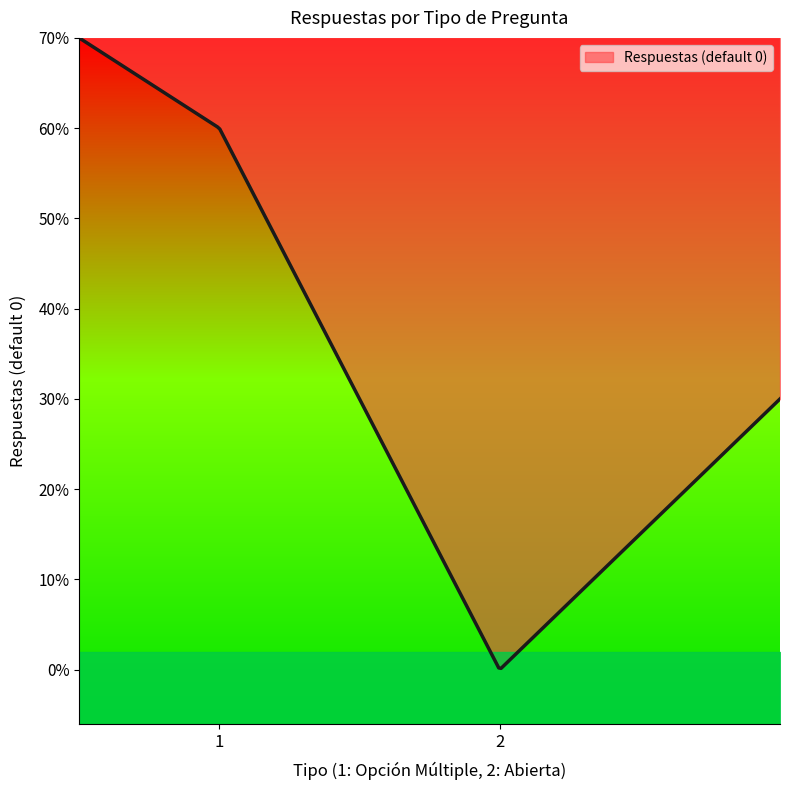

Between 2 and 1, which is larger?

1